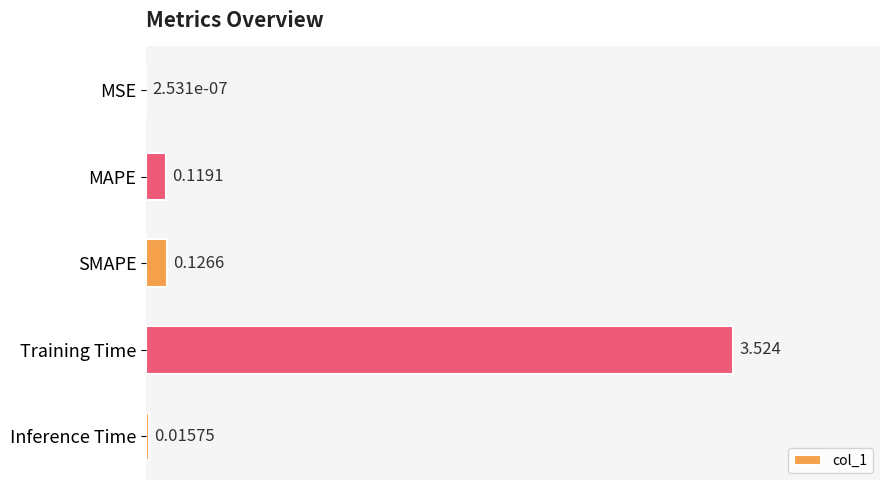

Which has a higher value, SMAPE or Training Time?

Training Time